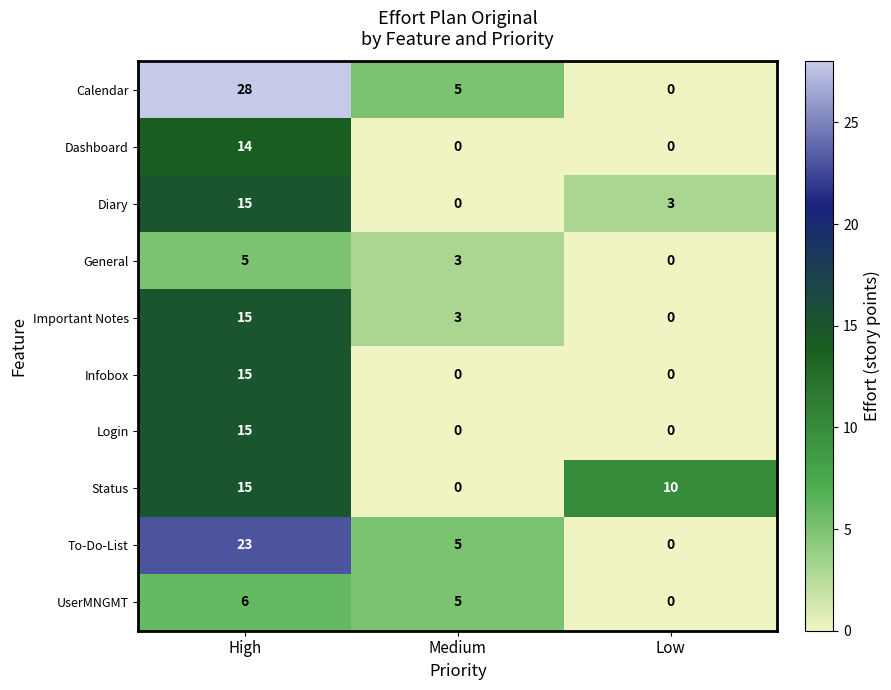

Where is Diary nearest to the value 7?

Low